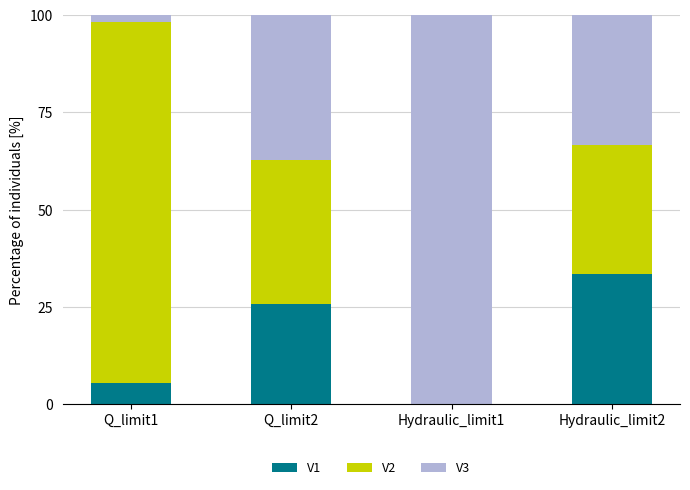

Count the number of categories in the chart.

4